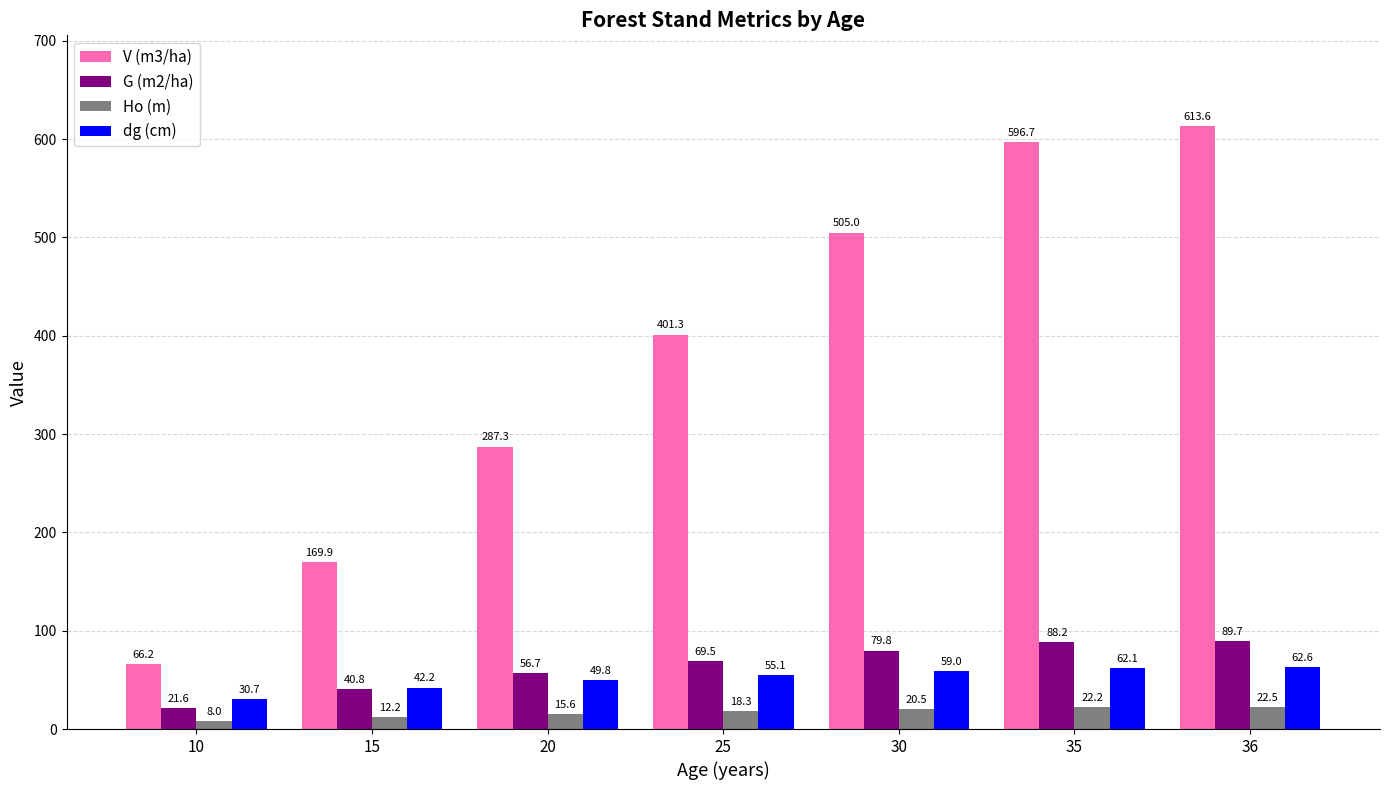

What is the minimum value for V (m3/ha)?

66.2